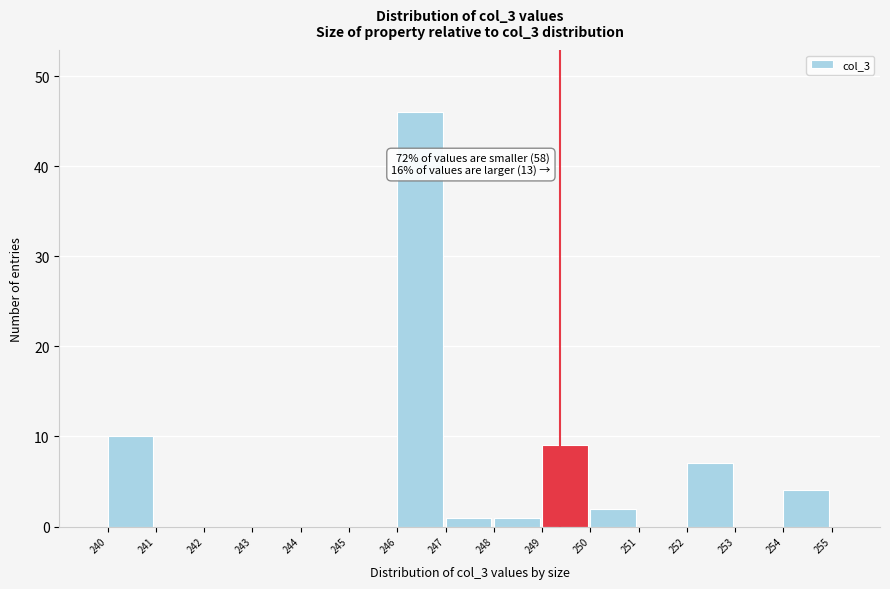

Which range on the x-axis has the tallest bar?

246 to 247